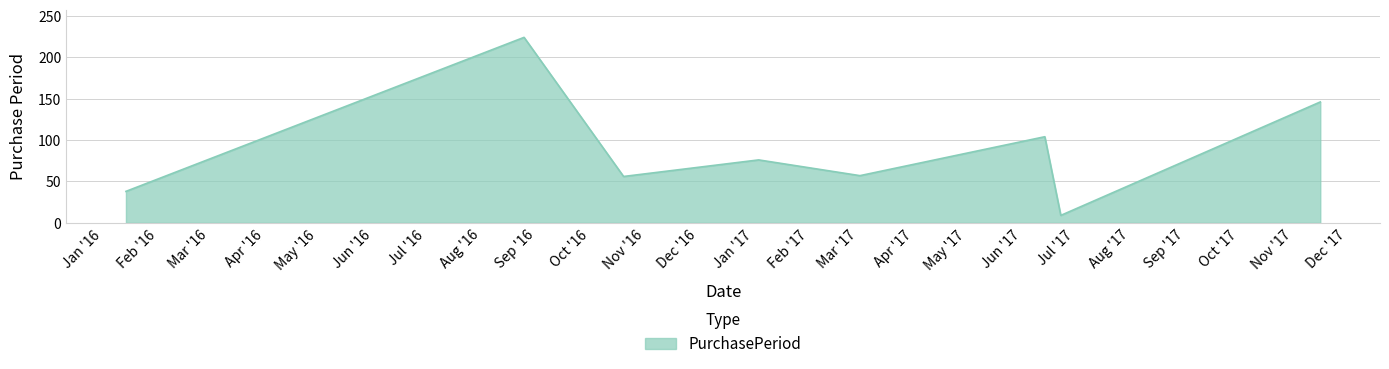

What is the sum of all values?

710